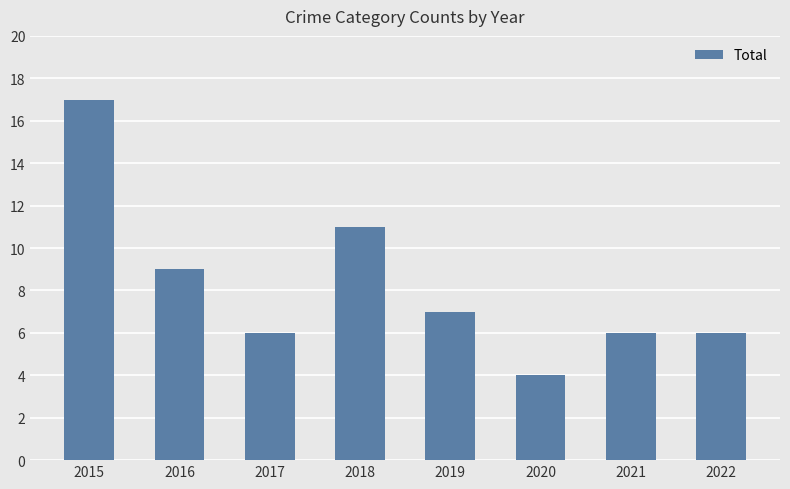

What is the change in value from 2020 to 2022?

+2